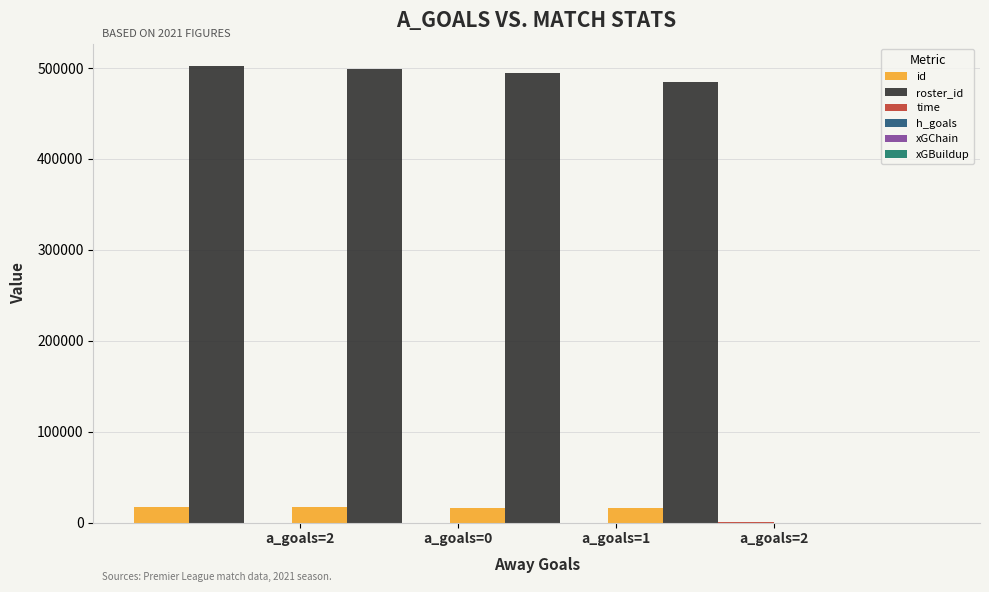

How many bars are there in total?

24